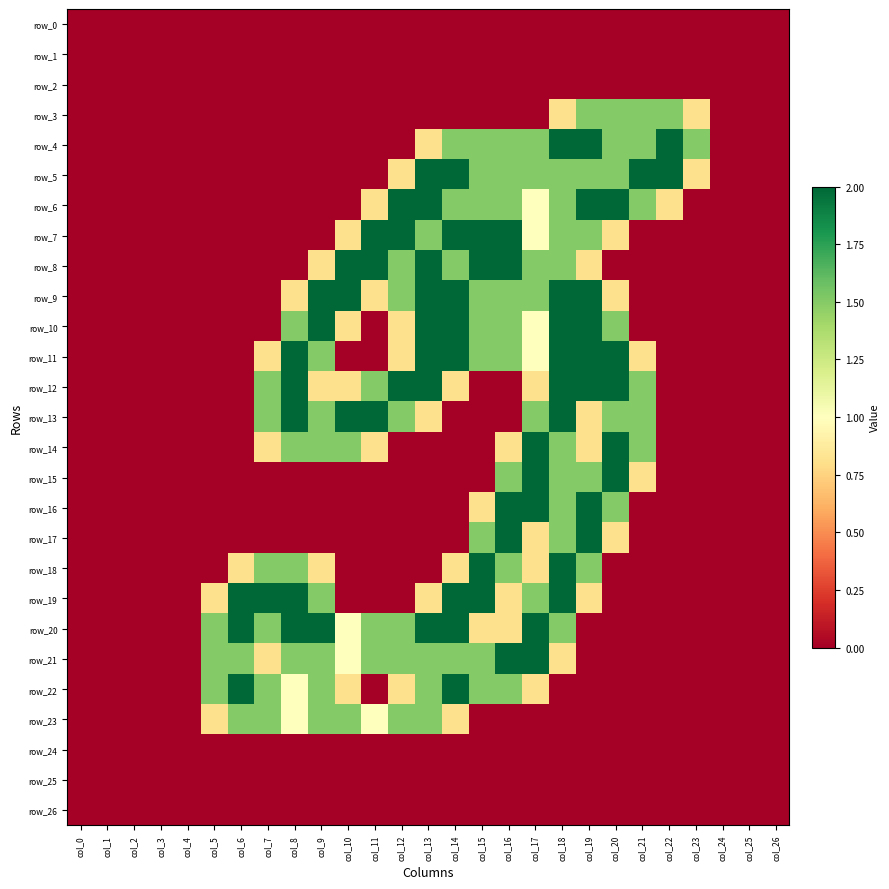

List the series in order of their peak value, lowest first.

row_0, row_1, row_2, row_24, row_25, row_26, row_3, row_23, row_4, row_5, row_6, row_7, row_8, row_9, row_10, row_11, row_12, row_13, row_14, row_15, row_16, row_17, row_18, row_19, row_20, row_21, row_22